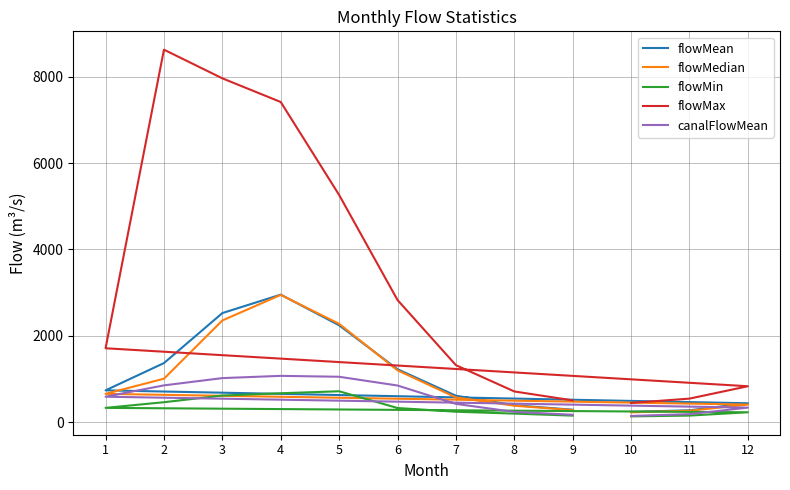

True or false: flowMean and flowMax intersect in this chart.

False